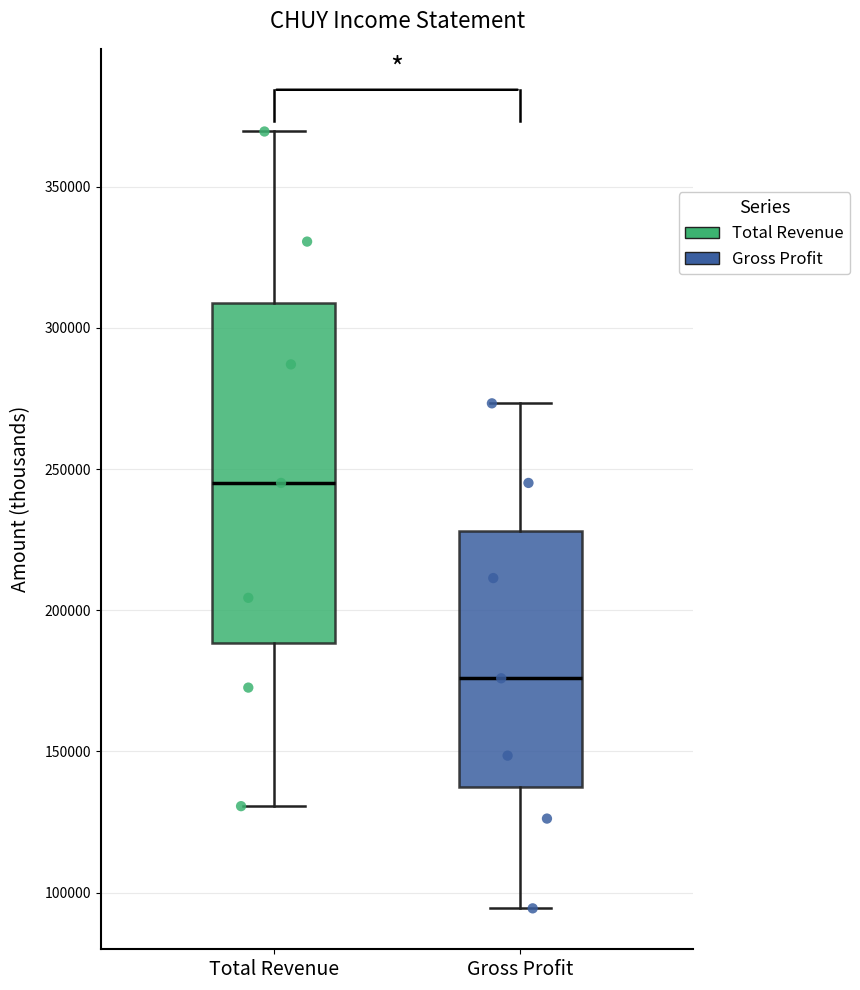

Which box's median line is the highest?

Total Revenue